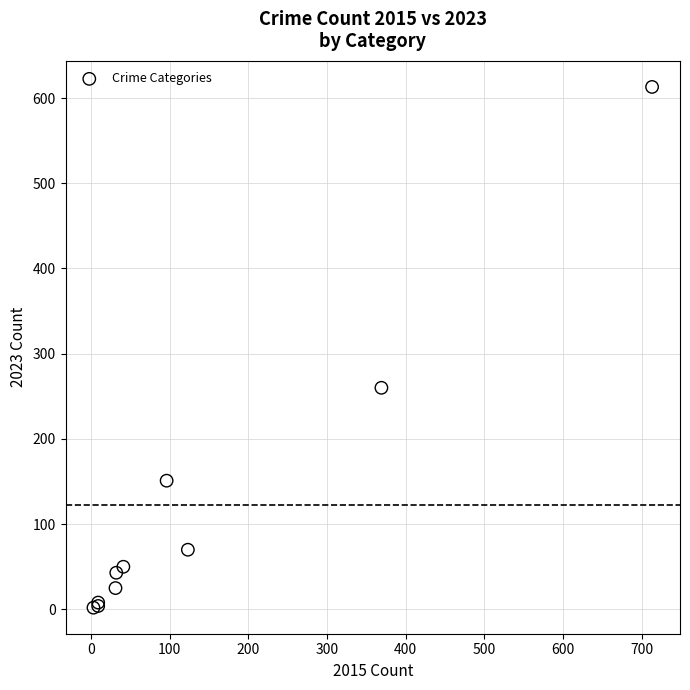

What Y value in the scatter plot is closest to 307?

260